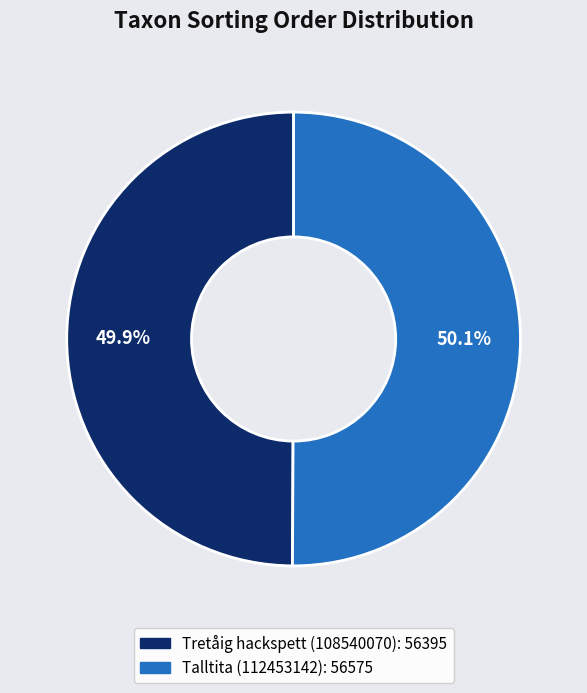

True or false: Tretåig hackspett (108540070) accounts for 41% of the total.

False